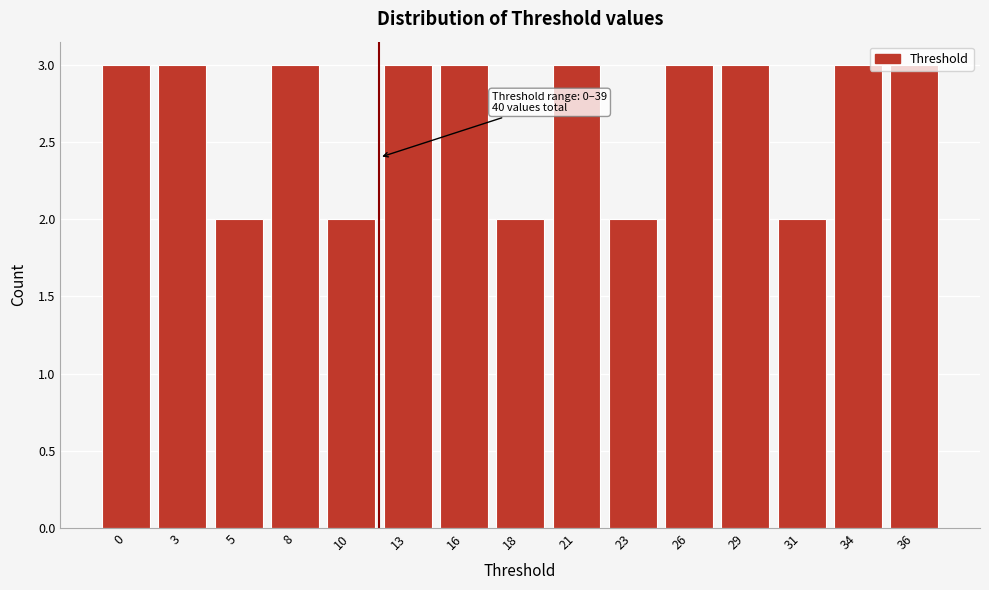

True or false: the data shows 3 at 34.

True